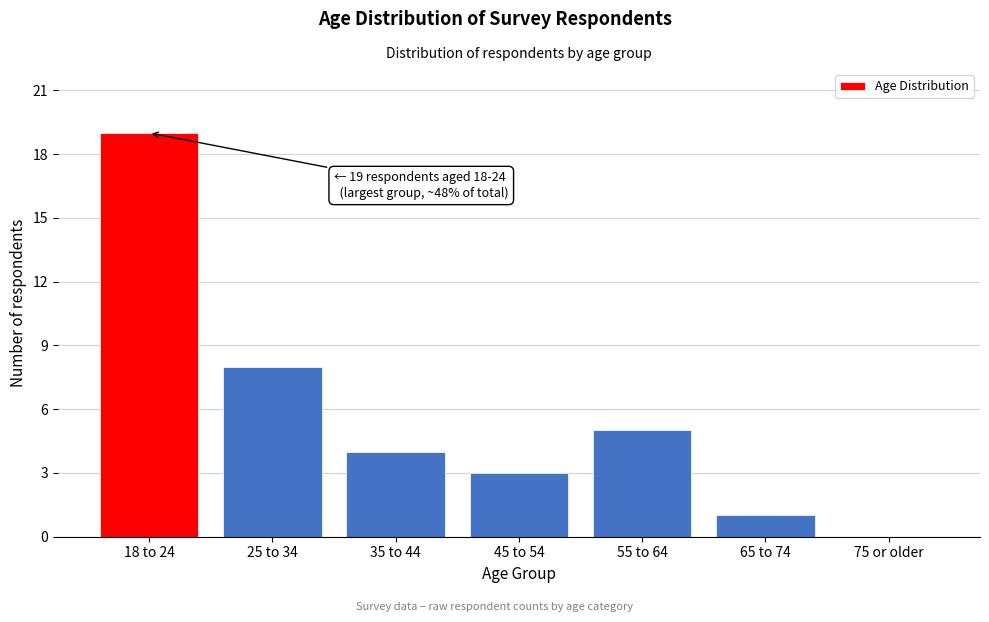

Reading left to right, list all the values displayed in this chart.

18 to 24=19	25 to 34=8	35 to 44=4	45 to 54=3	55 to 64=5	65 to 74=1	75 or older=0